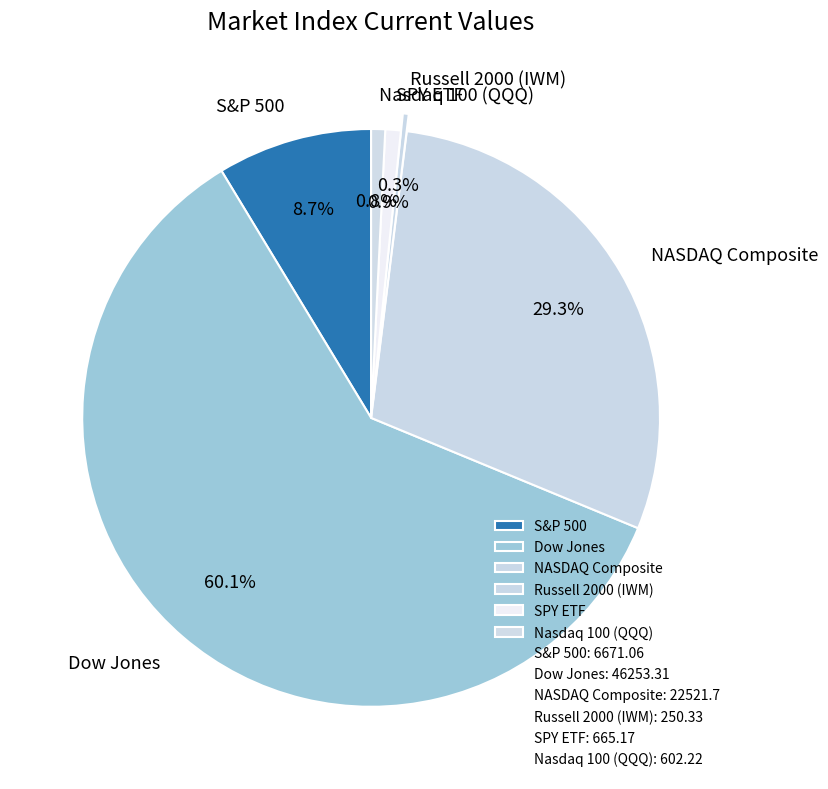

To the nearest percent, what is the combined percentage of S&P 500 and Dow Jones?

69%